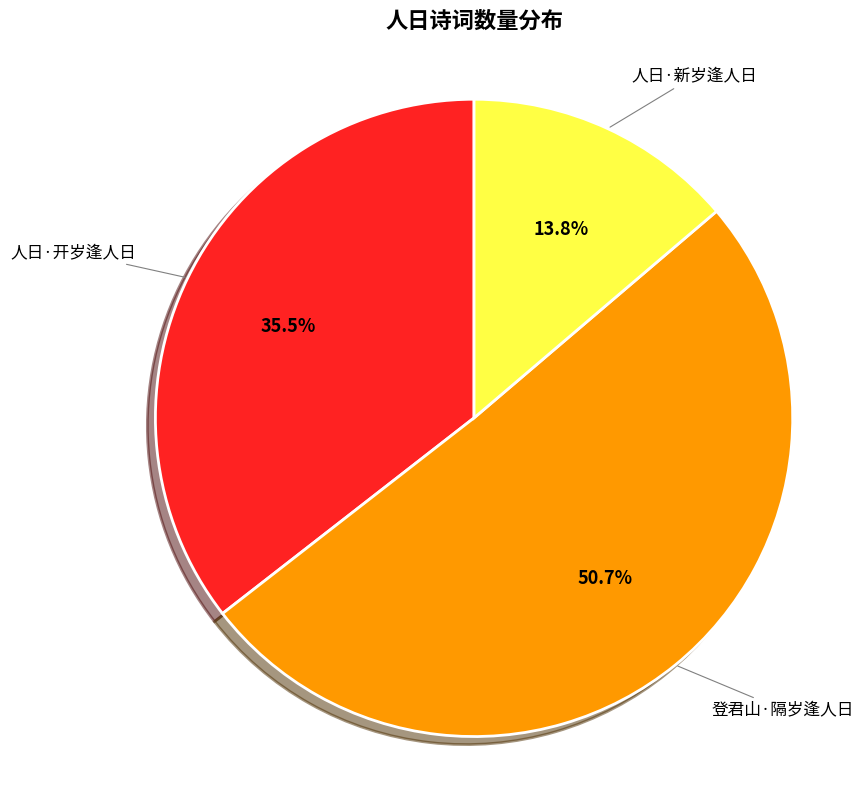

Does any single category account for the majority?

Yes